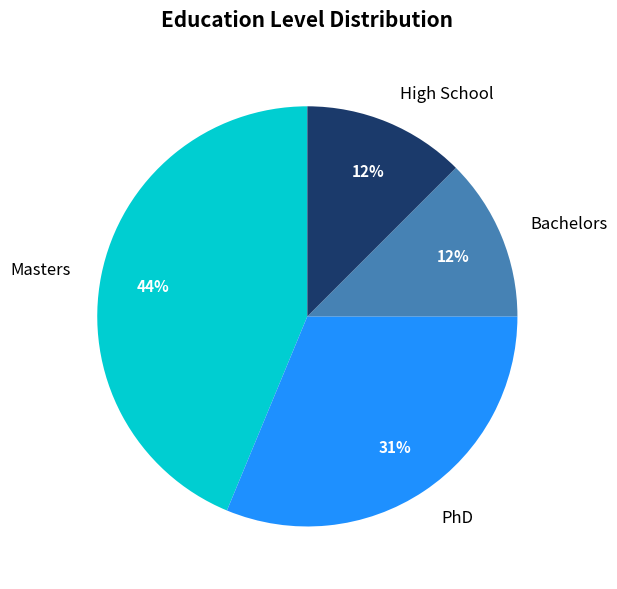

What percentage is the Masters slice, to the nearest percent?

44%